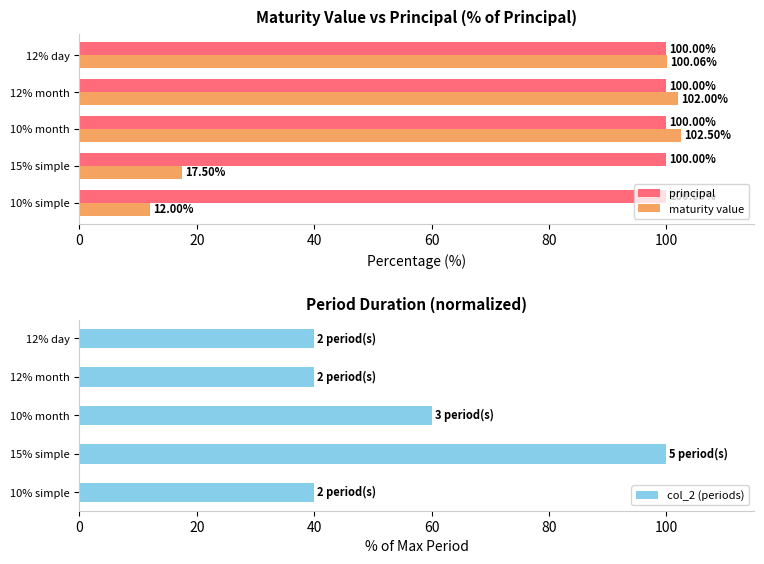

How many data points in col_2 (periods) are above 40?

2